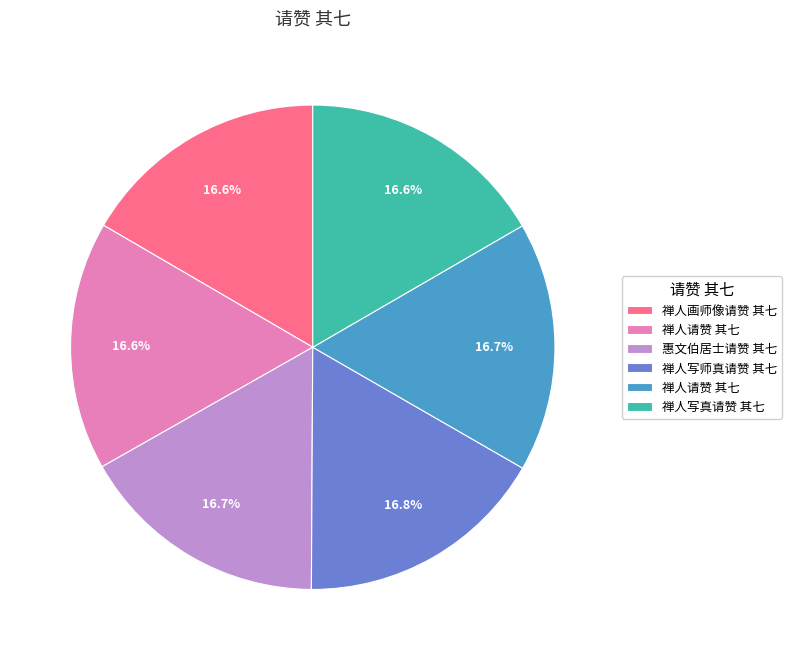

Count the number of slices in the pie.

6